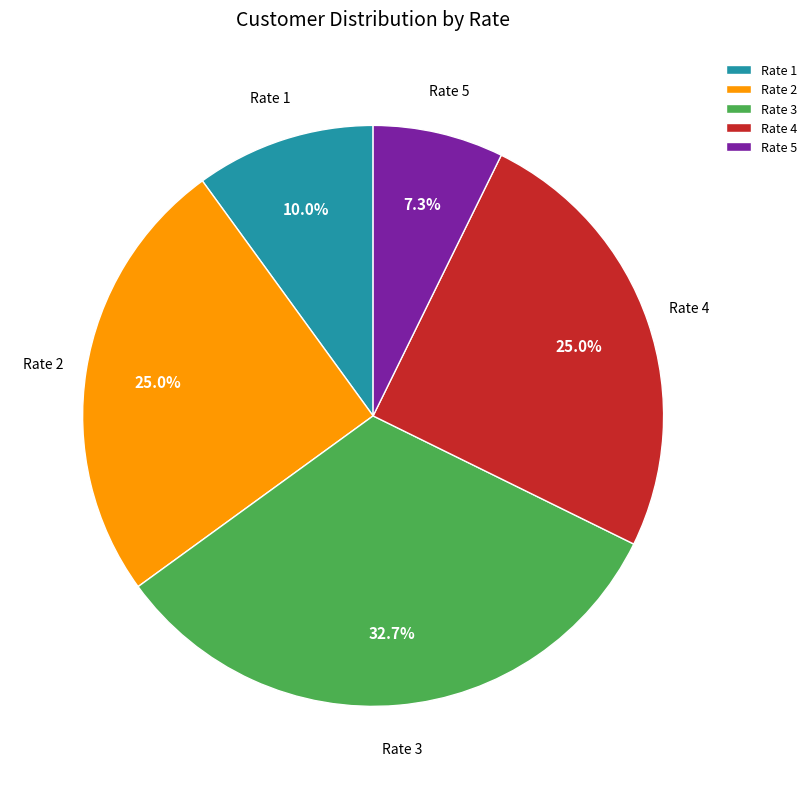

To the nearest percent, what is the difference between the largest and smallest slice percentages?

25%